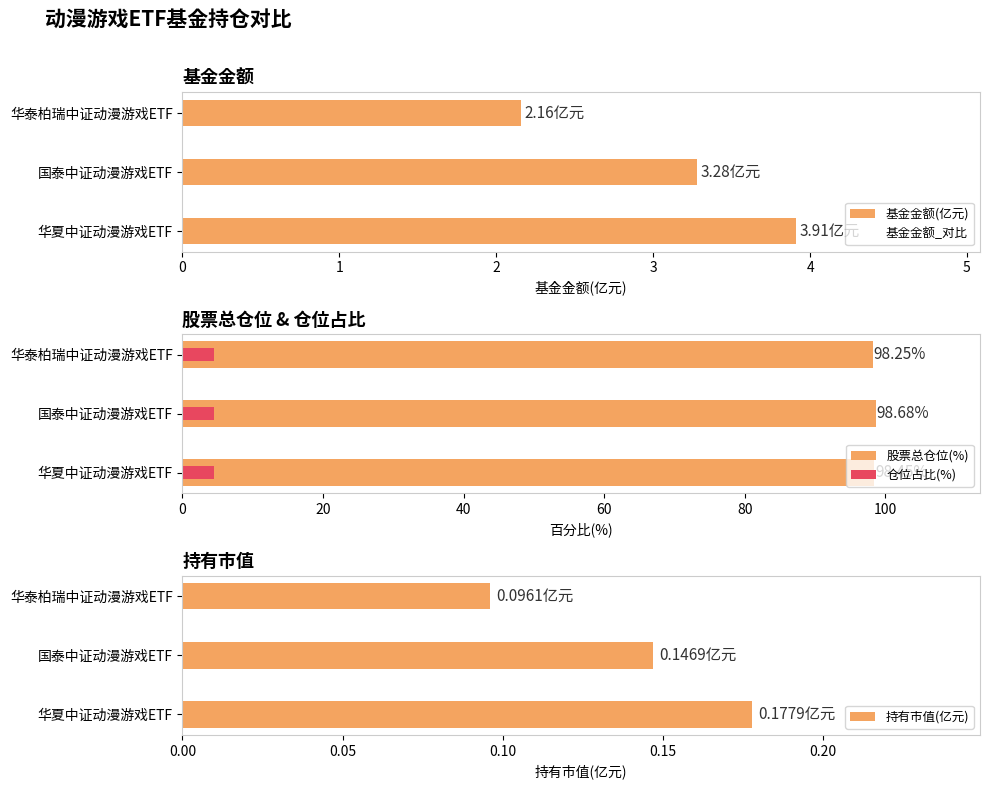

What is the approximate value of 股票总仓位(%) at 国泰中证动漫游戏ETF?

98.7